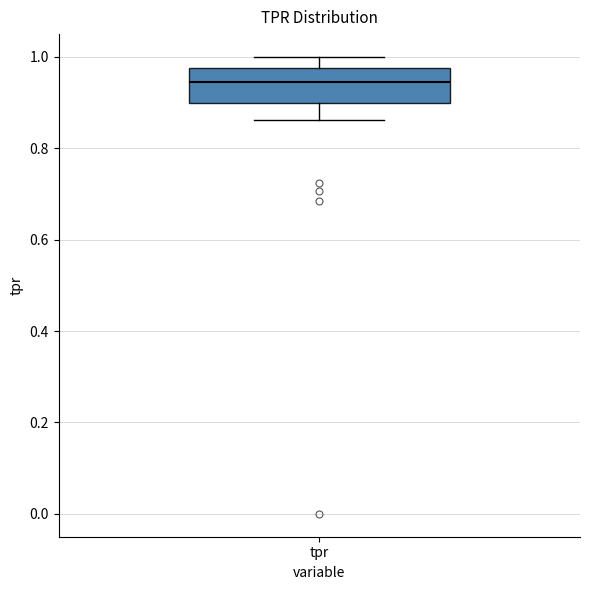

Where is the lower edge of the box for tpr on the y-axis? The values are not printed on the chart, so give them approximately, as read against the axis.

0.90